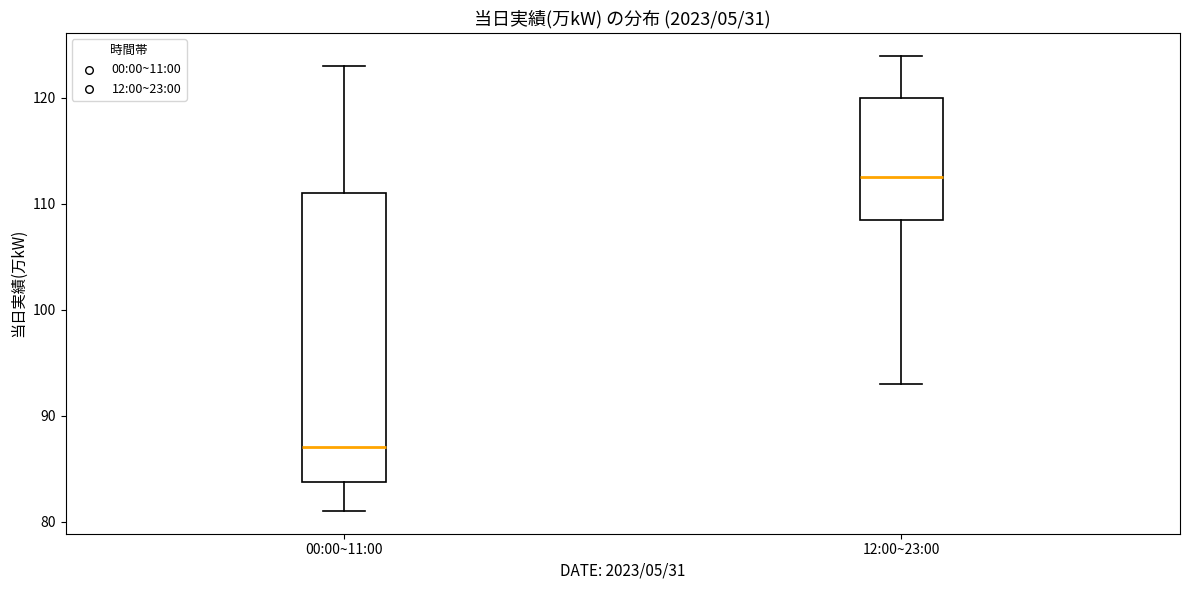

Reading left to right, transcribe this box plot: for each box, give where its median line is, the range the box spans, and where its two whiskers end, as read against the y-axis. The values are not printed on the chart, so give them approximately, as read against the axis.

00:00~11:00: median 87, box 84 to 111, whiskers 81 to 123
12:00~23:00: median 113, box 109 to 120, whiskers 93 to 124